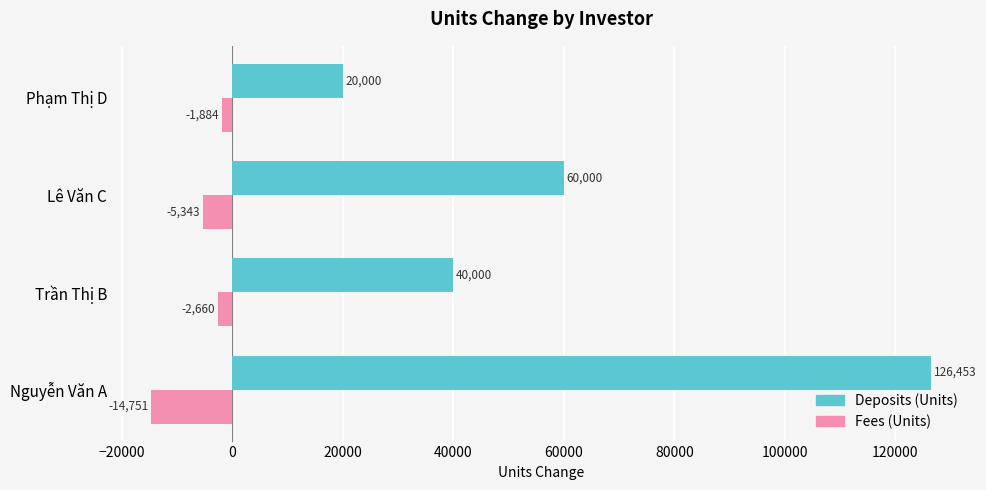

The value of Fees (Units) at Phạm Thị D is -1884.0. True or false?

True